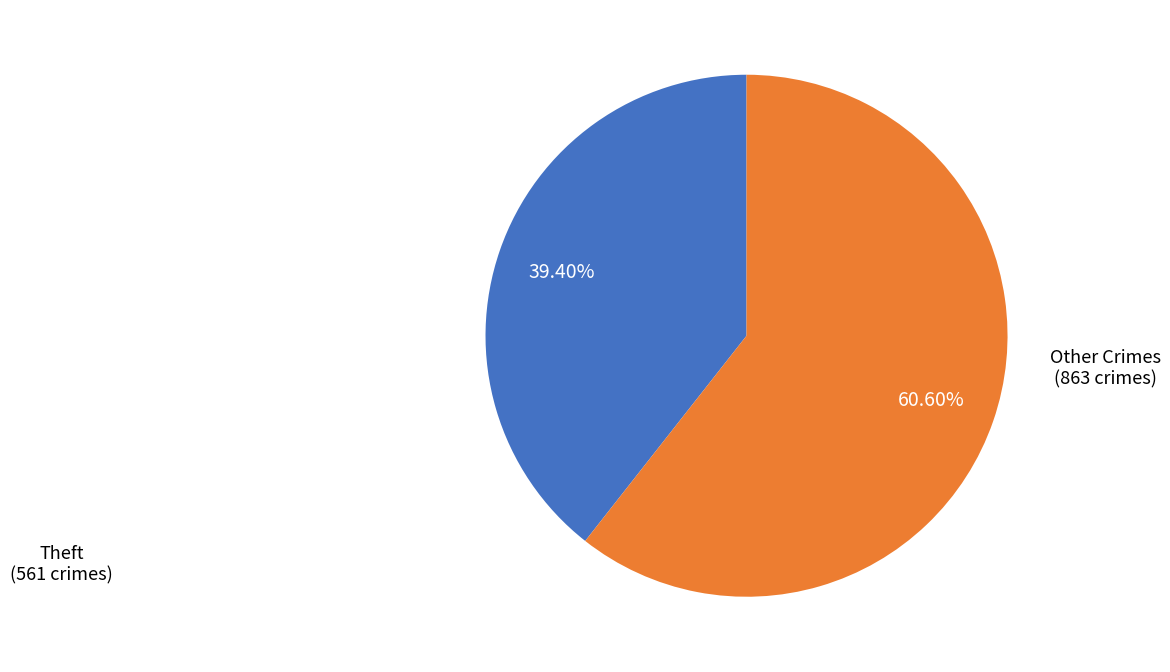

To the nearest percent, what is the average slice percentage?

50%